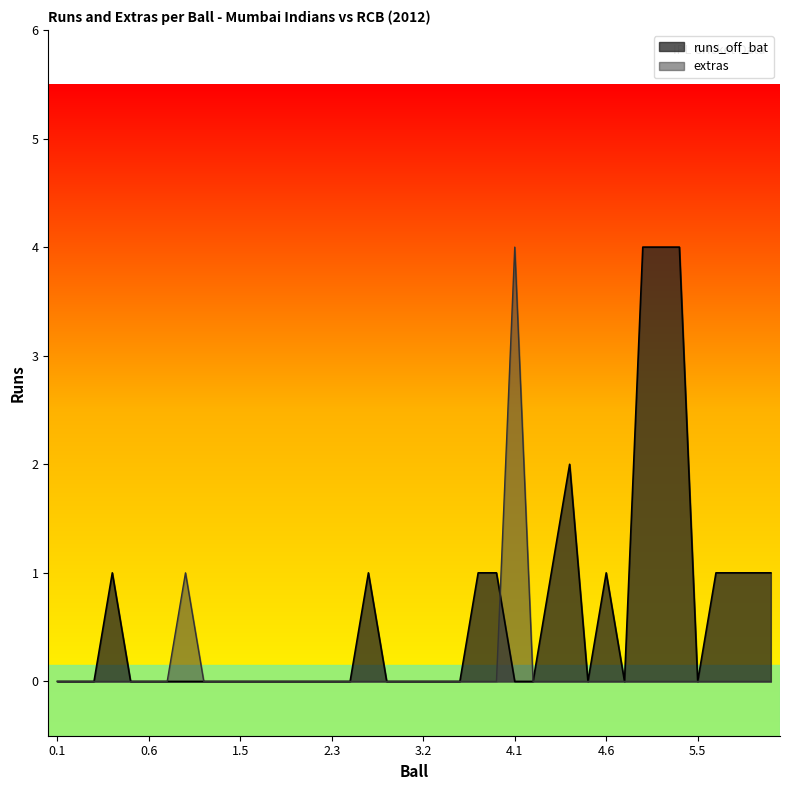

At how many categories does at least one series exceed 1?

5